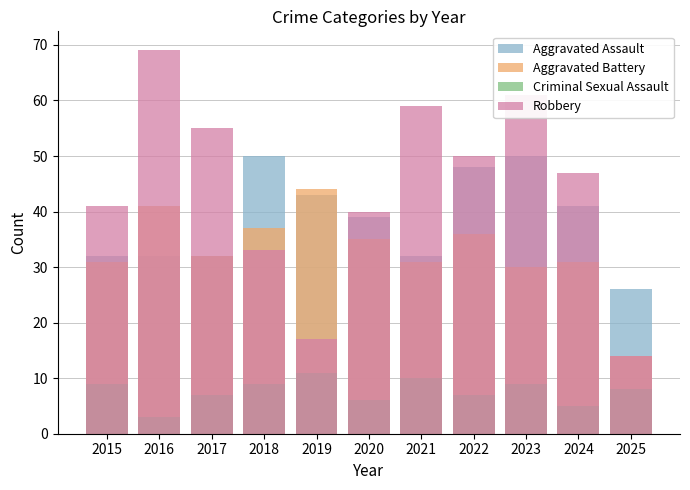

How many bars are there in each group?

4